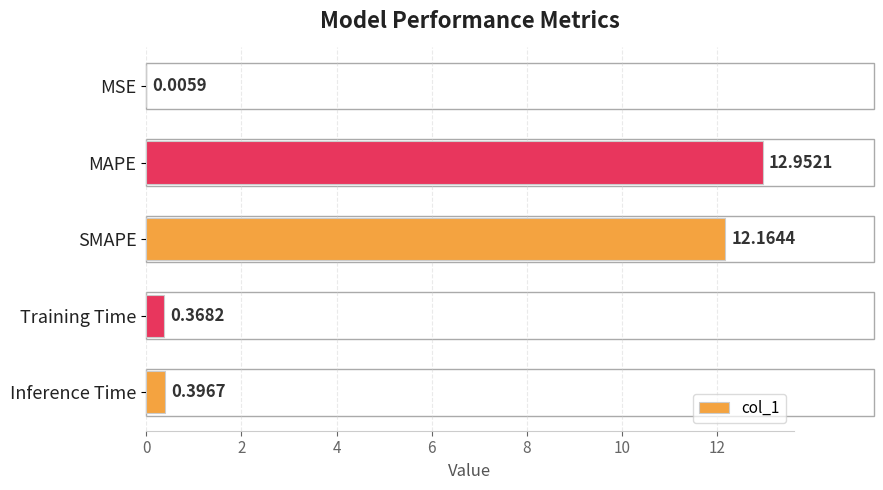

Which category has the highest value across all series?

MAPE